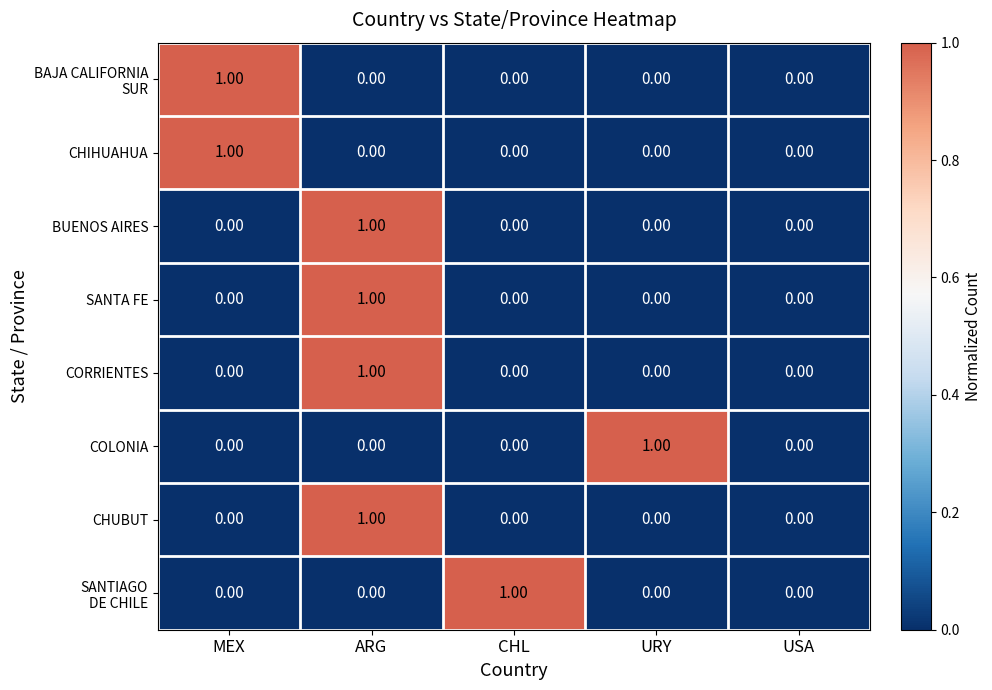

At which category is the sum across all series the highest?

ARG